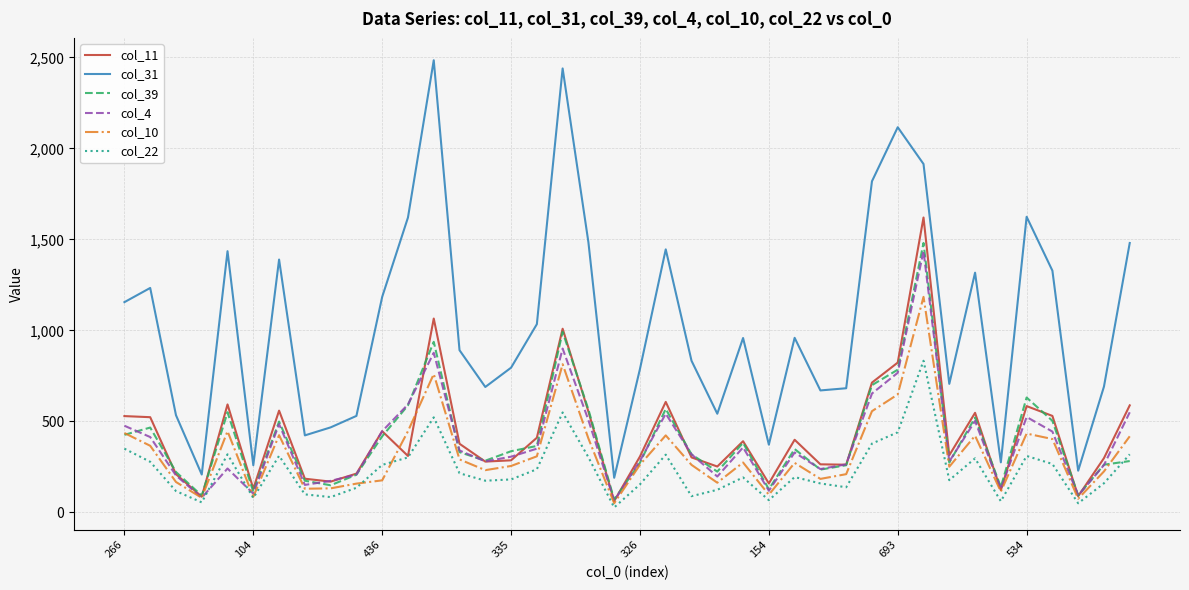

List the series in order of their peak value, highest first.

col_31, col_11, col_39, col_4, col_10, col_22